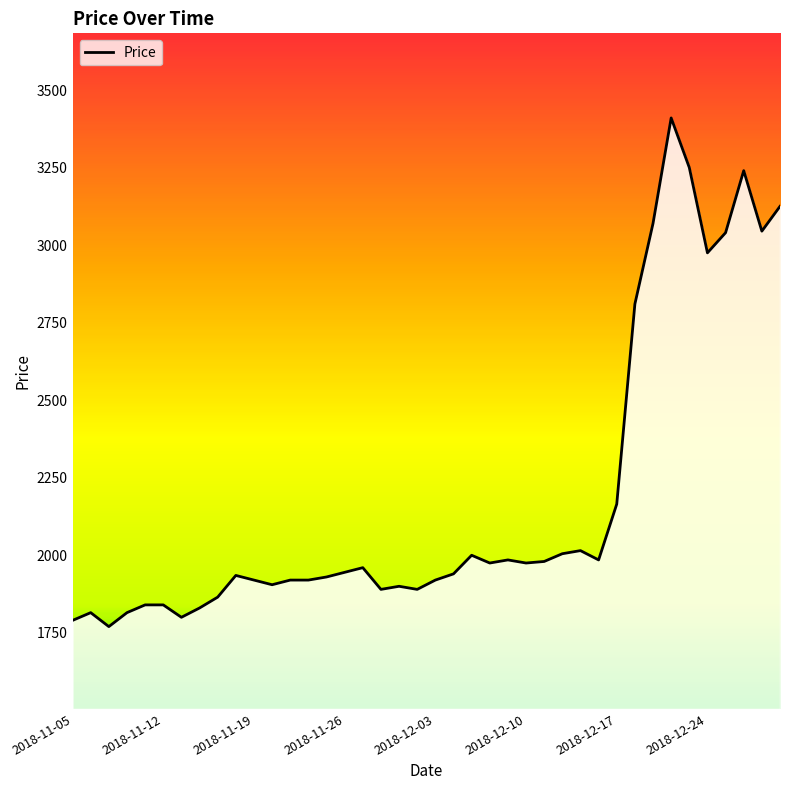

What is the difference between the second highest and minimum values?

1480